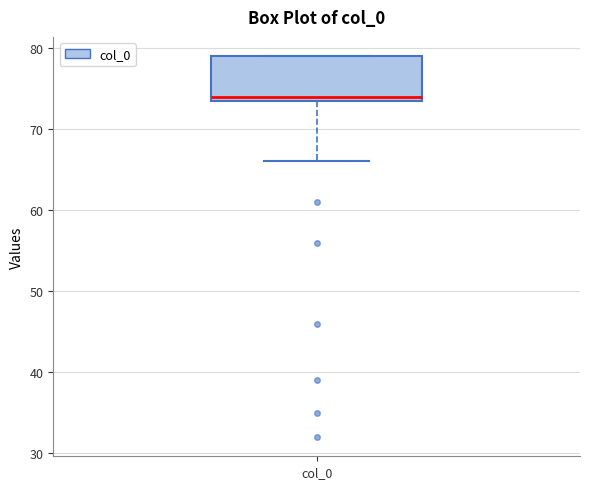

Read this box plot against the y-axis: the position of the median line, the range covered by the box, and the ends of both whiskers. The values are not printed on the chart, so give them approximately, as read against the axis.

median 74 (just above the box's lower edge), box 74 to 79, whiskers 66 to 79